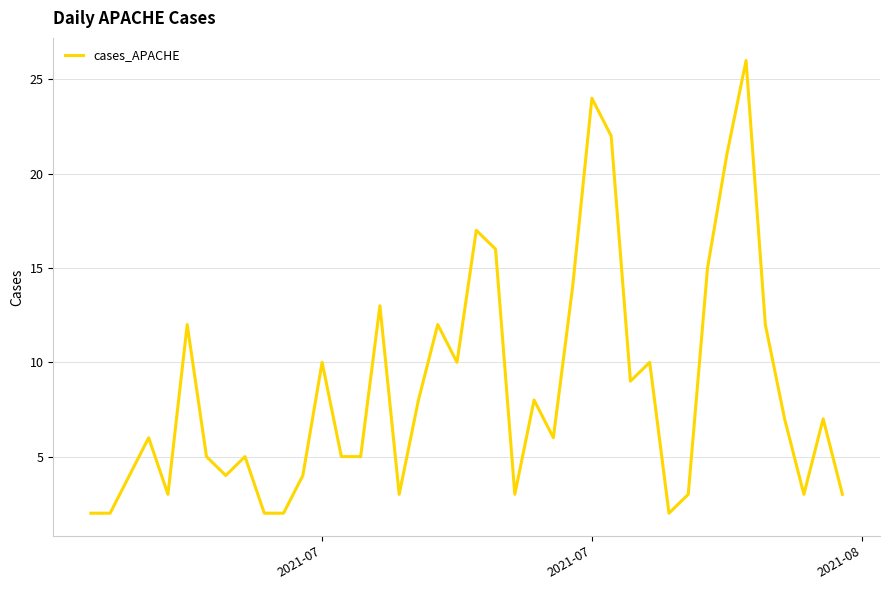

What is the difference between the maximum and minimum values?

24